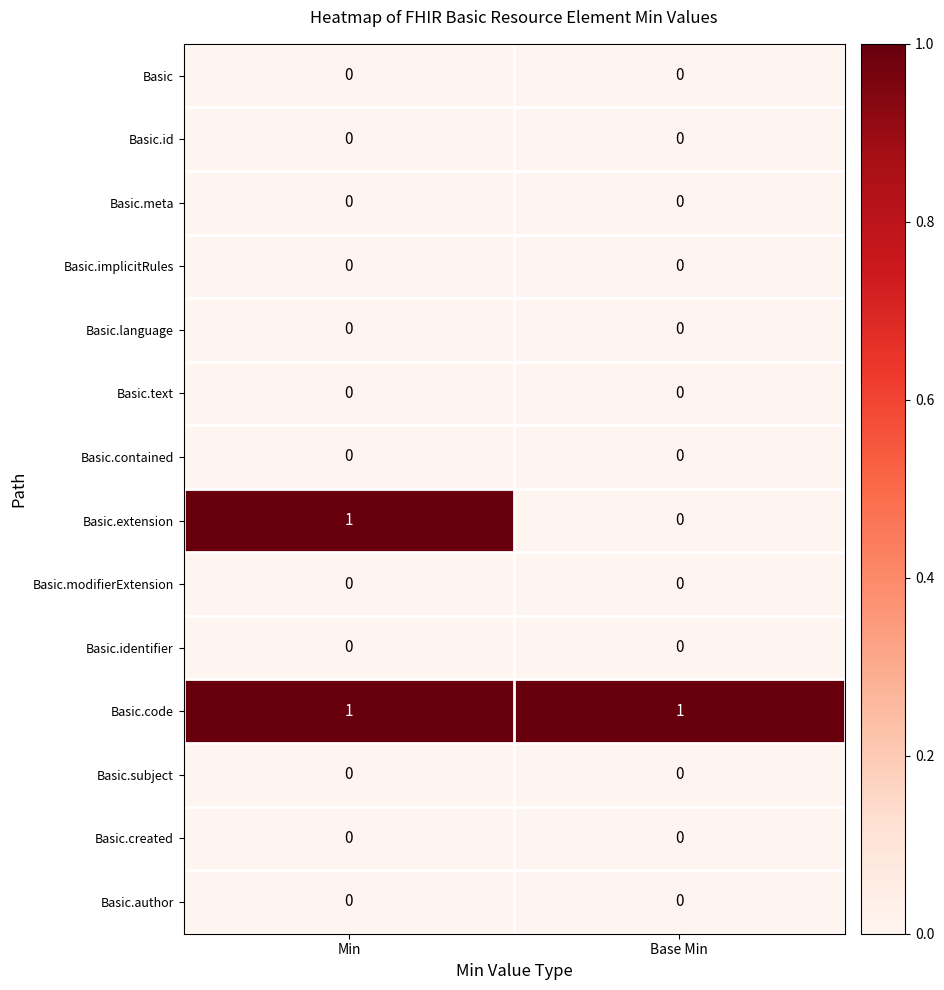

What is the difference between the highest and lowest values at Base Min?

1